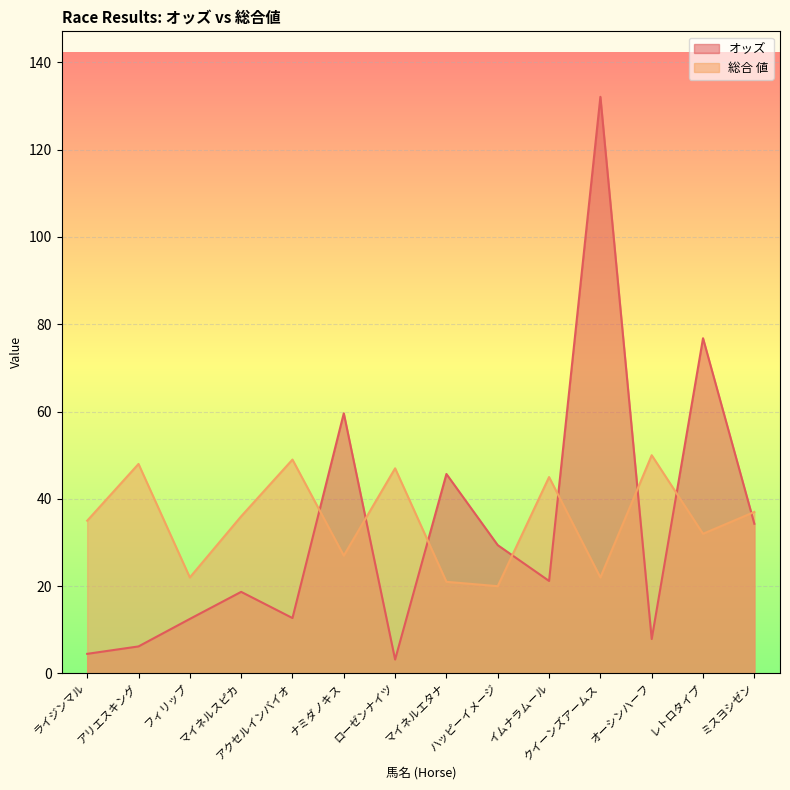

Where does the 総合 値 series first go above 36?

アリエスキング